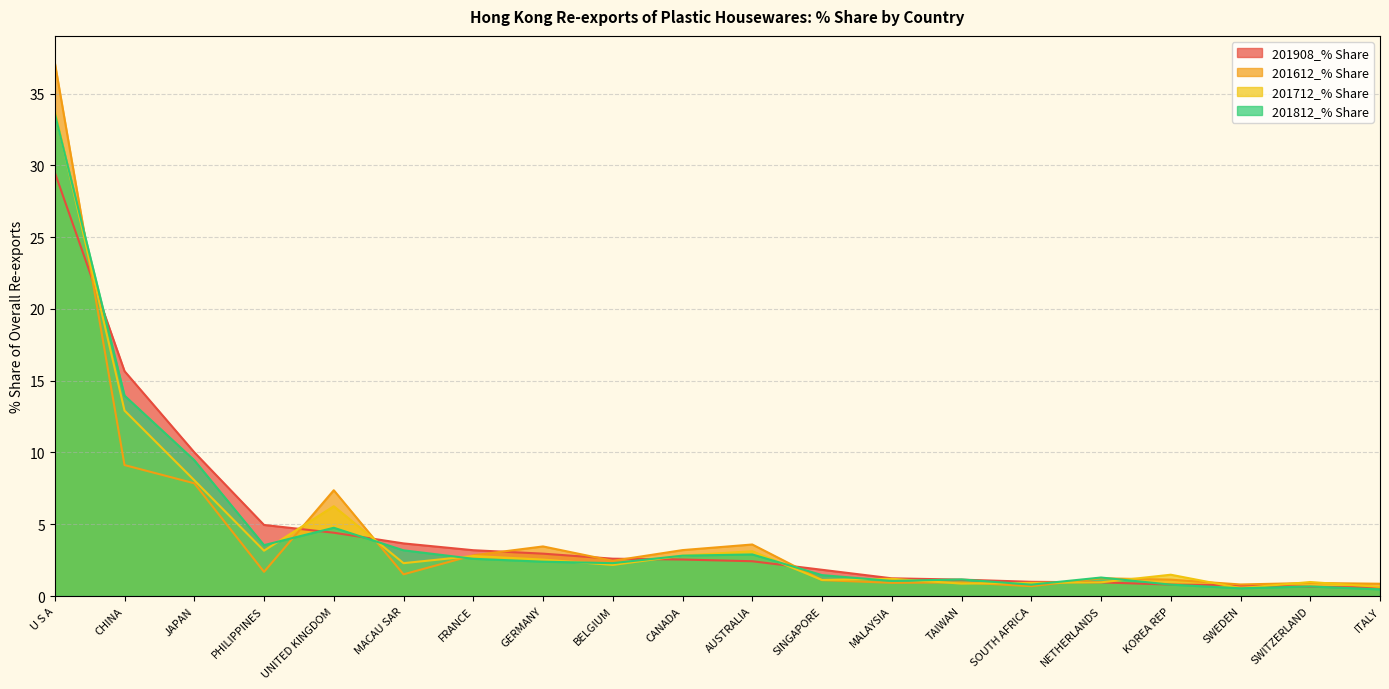

What is the label of the 6th point from the right?

SOUTH AFRICA